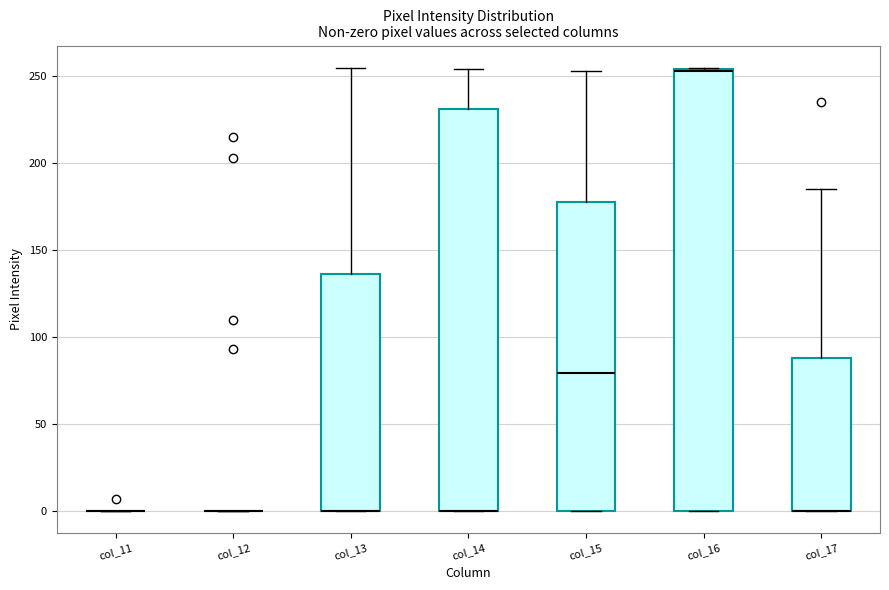

Reading left to right, read every box against the y-axis: the position of its median line, the range the box covers, and the ends of its whiskers. The values are not printed on the chart, so give them approximately, as read against the axis.

col_11: box collapsed to a line at 0, whiskers 0 to 0
col_12: box collapsed to a line at 0, whiskers 0 to 0
col_13: median 0 (drawn on the box's lower edge), box 0 to 135, whiskers 0 to 255
col_14: median 0 (drawn on the box's lower edge), box 0 to 230, whiskers 0 to 255
col_15: median 80, box 0 to 180, whiskers 0 to 255
col_16: median 255 (drawn on the box's upper edge), box 0 to 255, whiskers 0 to 255
col_17: median 0 (drawn on the box's lower edge), box 0 to 90, whiskers 0 to 185